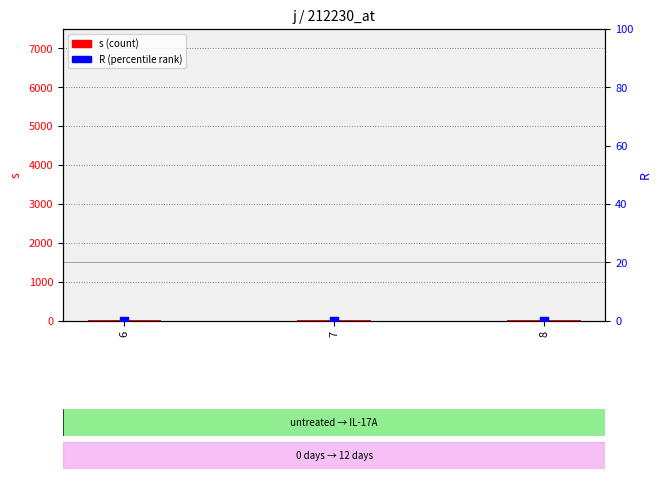

What is the total value across all series at 7?

1